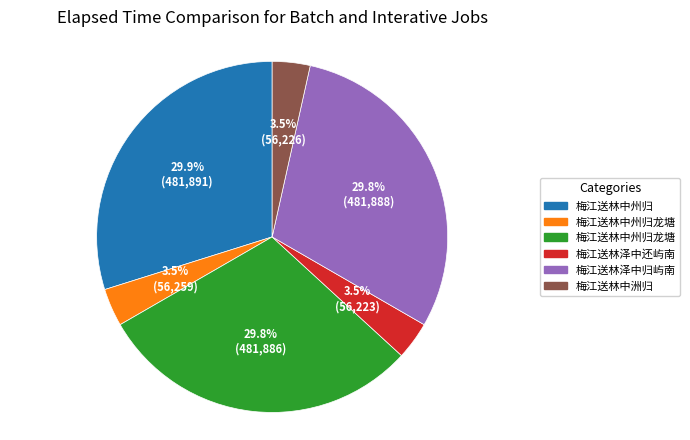

Does any single category account for the majority?

No